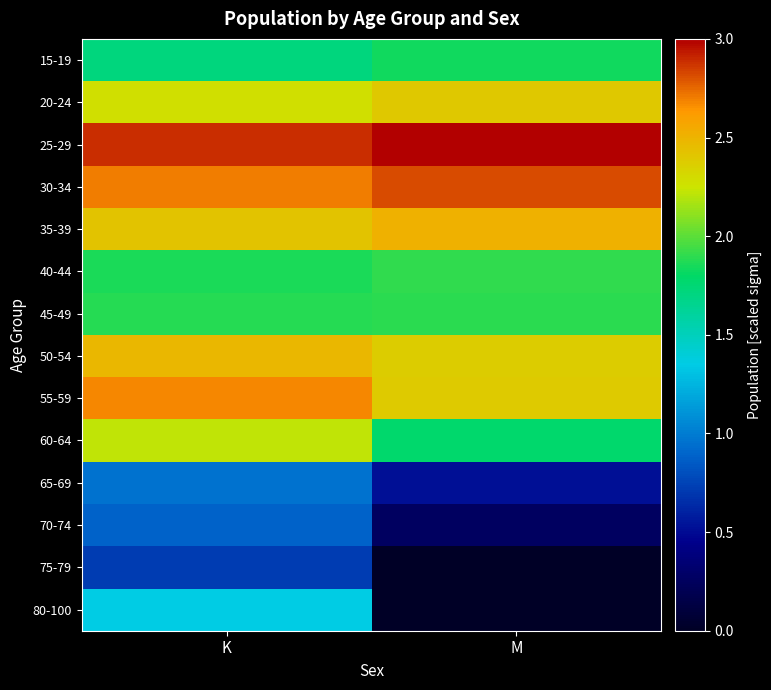

Which series changed the most between K and M?

80-100